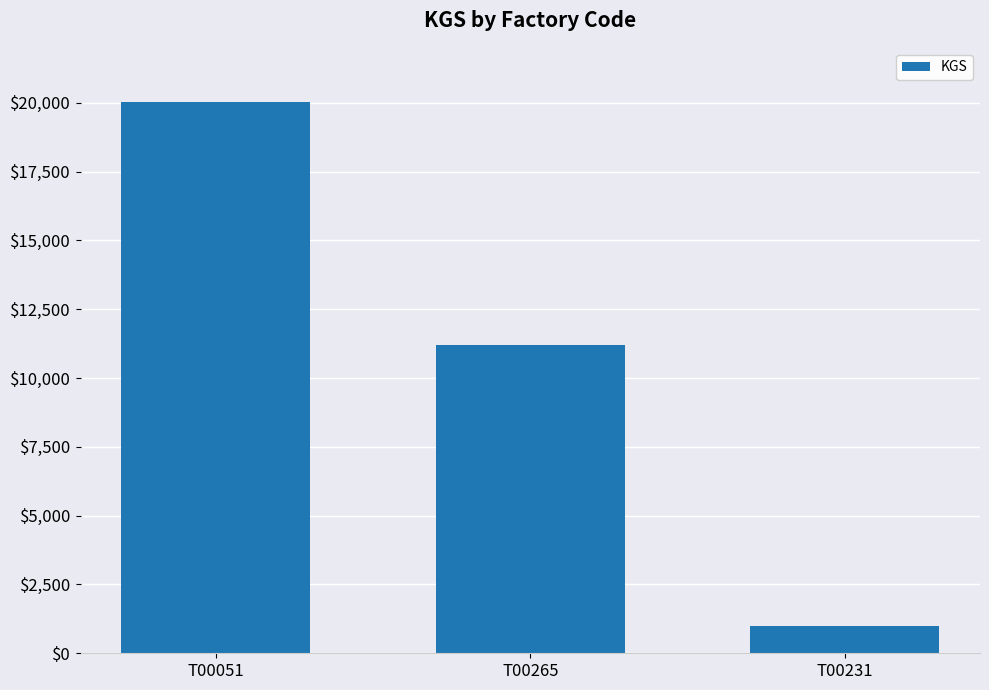

Is it true that the value at T00265 is 11213?

True